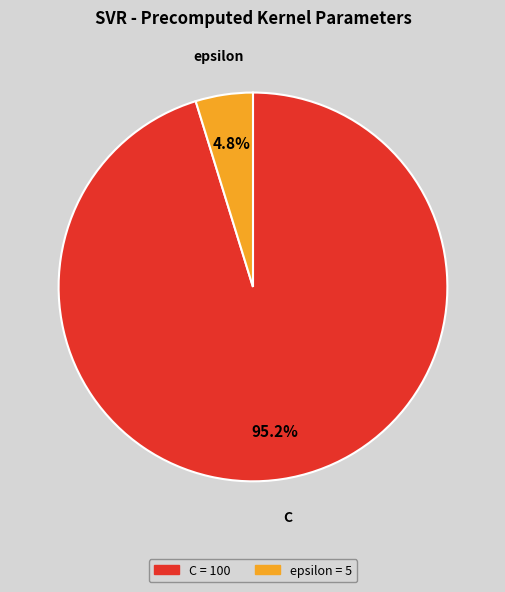

Which has a higher value, epsilon or C?

C